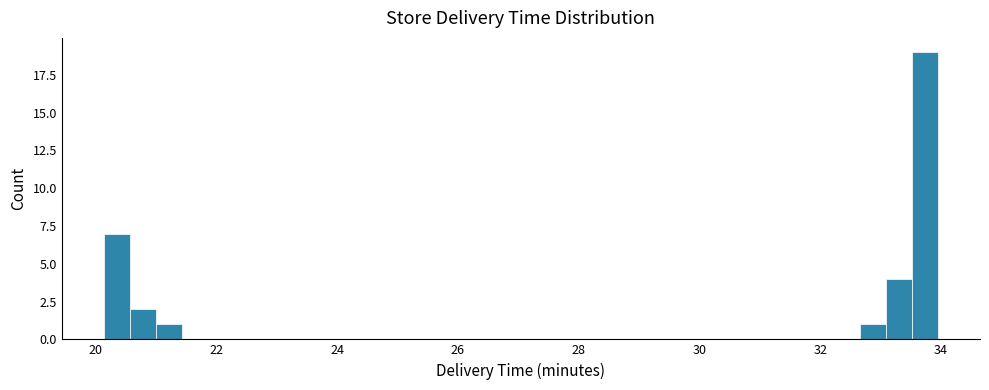

Around what value on the x-axis is the tallest bar? Give the approximate position of its centre, as read against the axis.

33.8